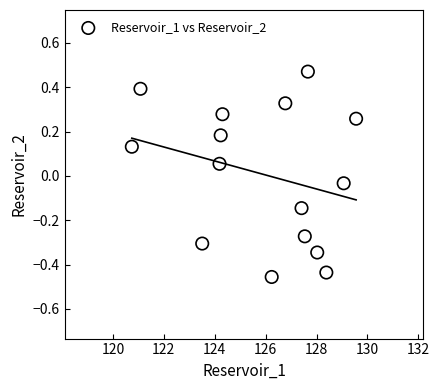

What is the range of Y values (max minus min)?

0.9